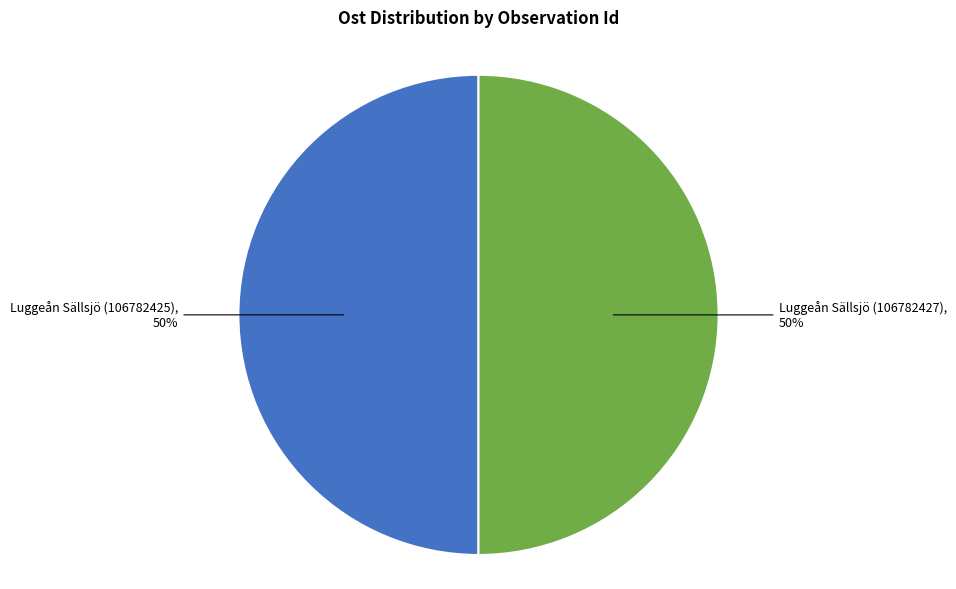

Is it true that Luggeån Sällsjö (106782427) is 50% of the pie?

True